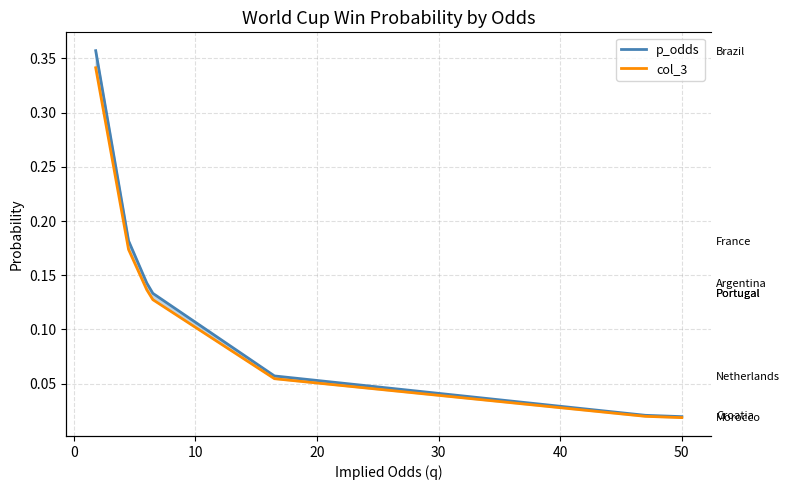

List the series in order of their overall mean, lowest first.

col_3, p_odds